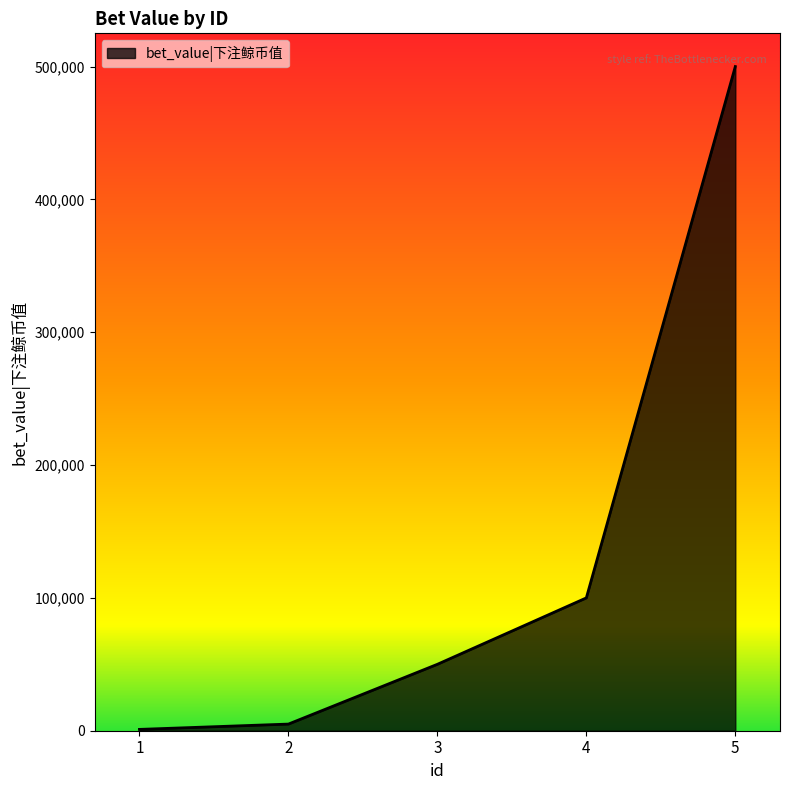

Reading right to left, transcribe all the data shown in this chart.

500000	100000	50000	5000	1000